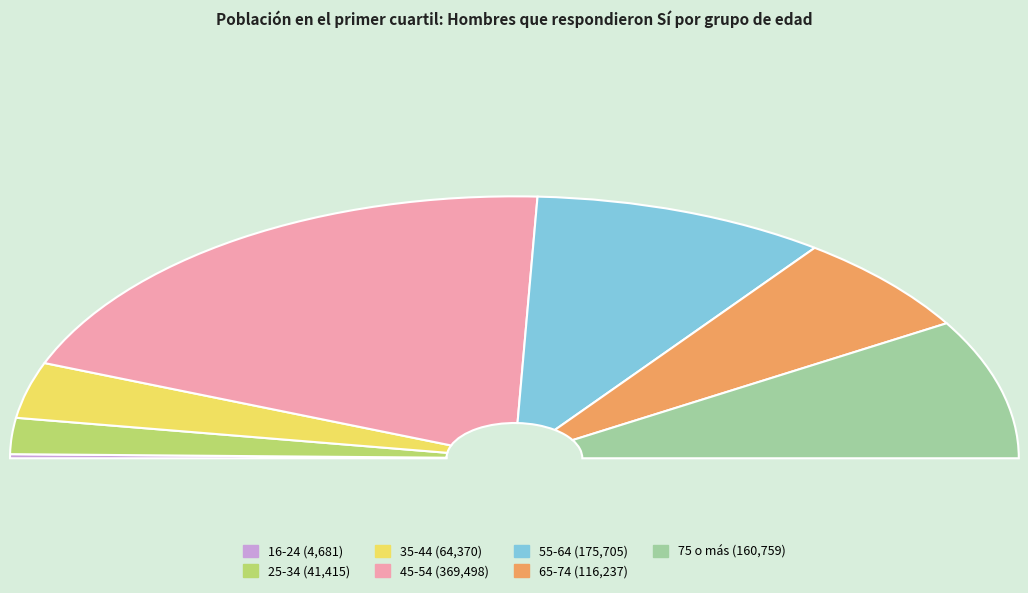

How many segments does this pie chart have?

7